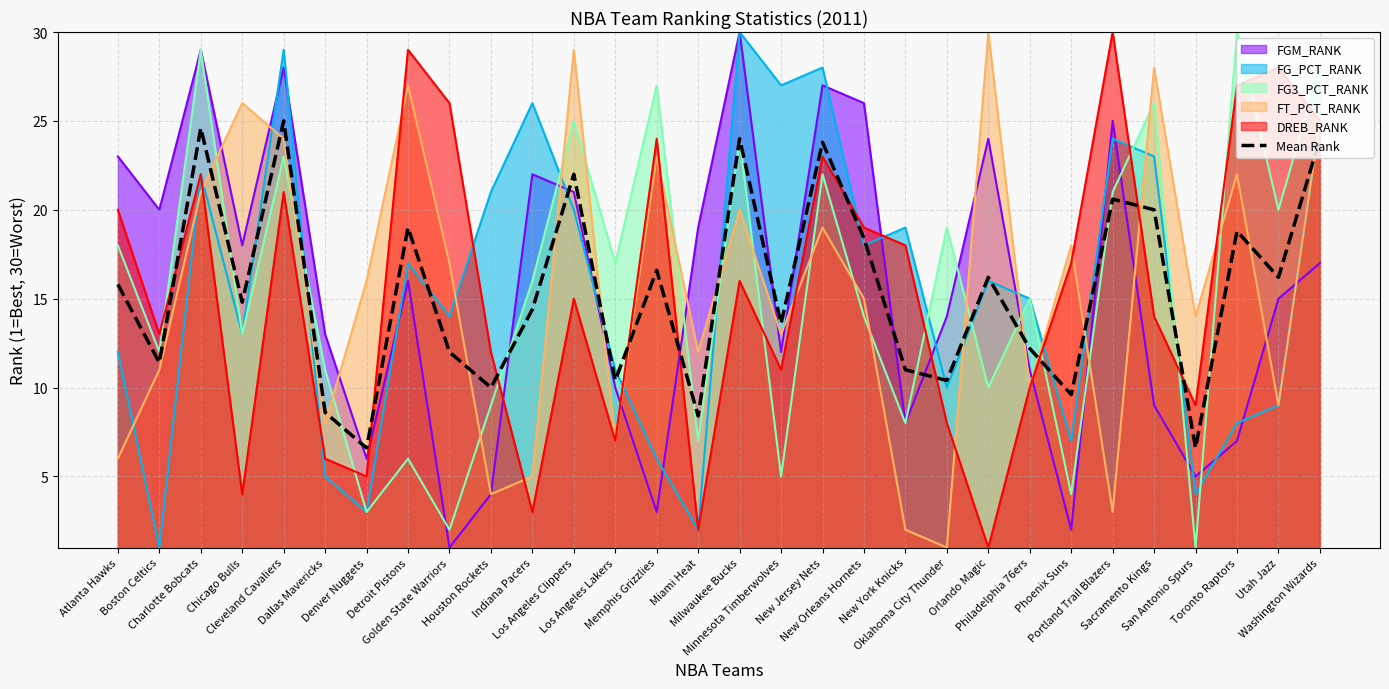

At which category does the data reach its first local valley?

Boston Celtics